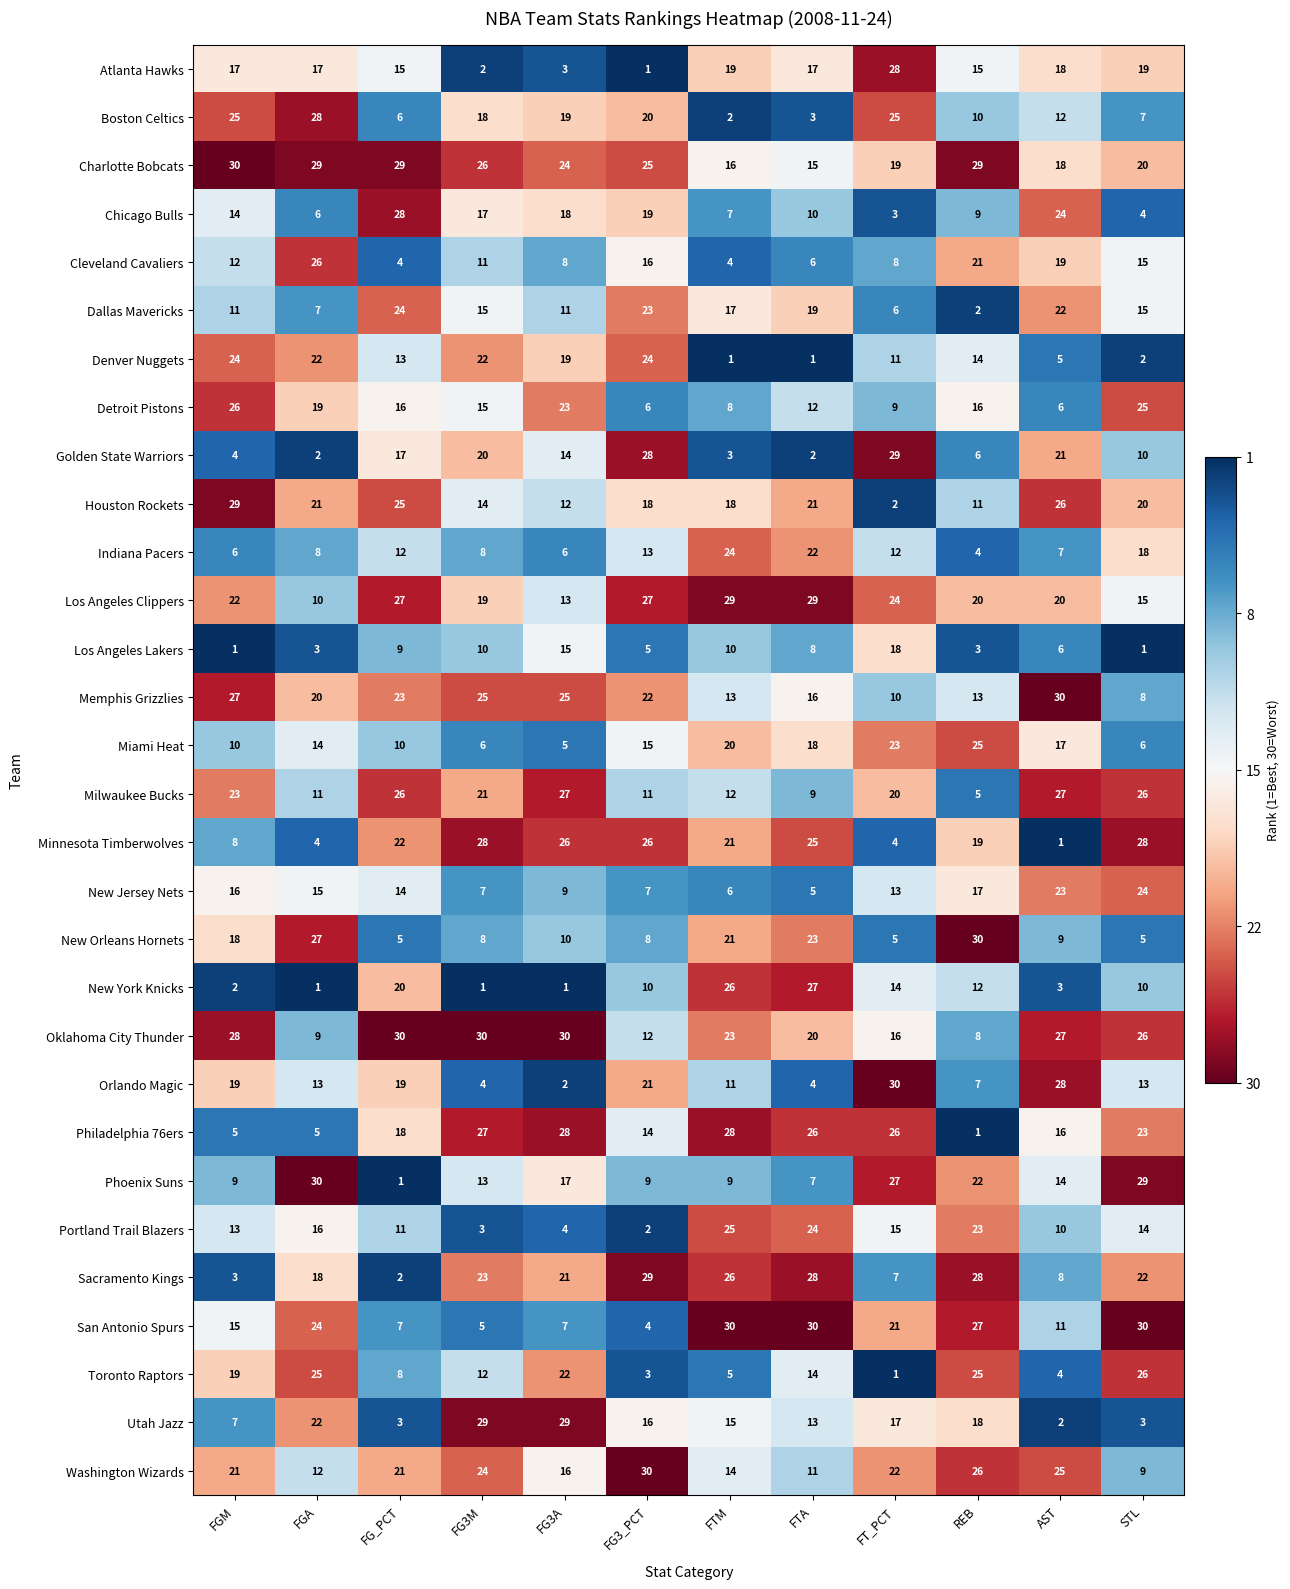

The value of New York Knicks at REB is 12. True or false?

True